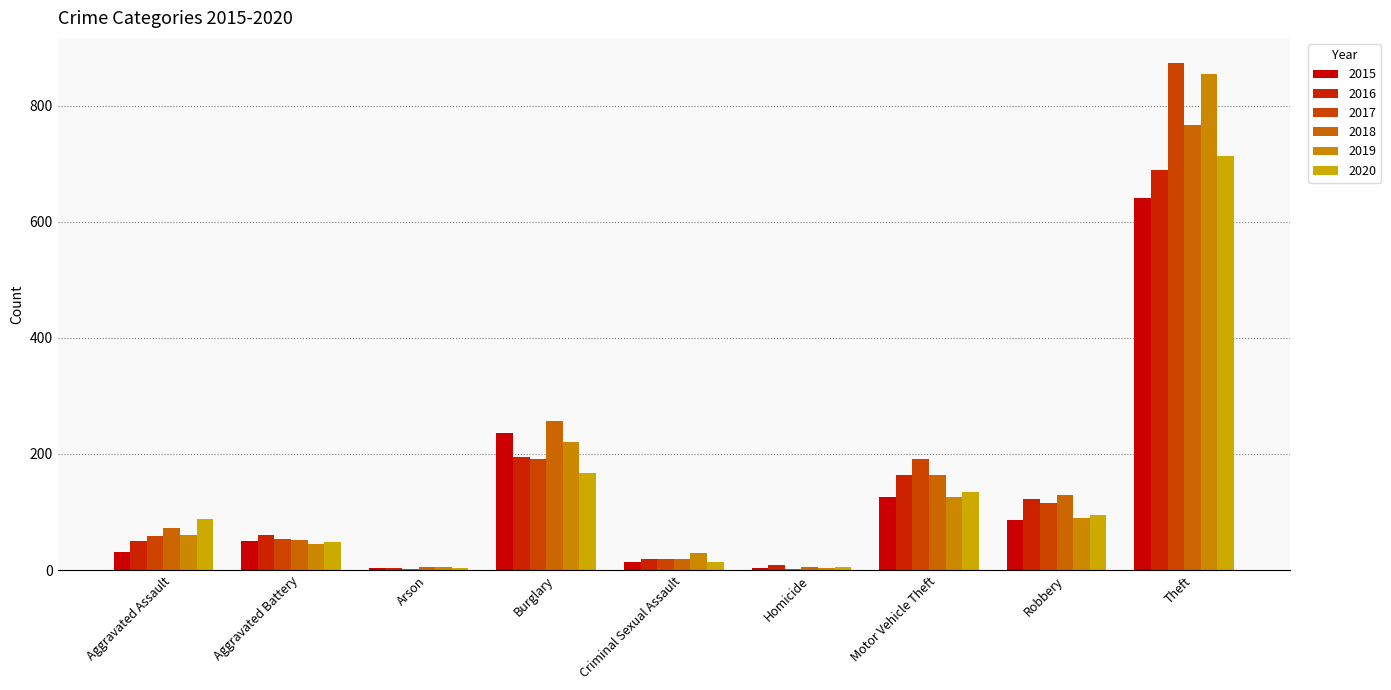

What is the approximate value of 2019 at Burglary, to the nearest 10?

220